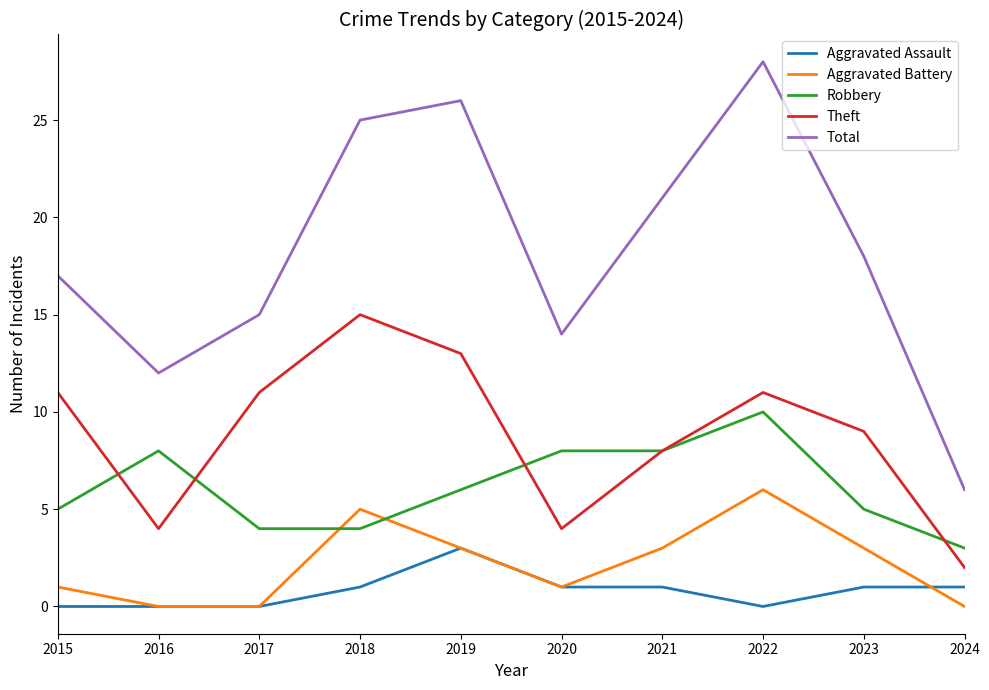

True or false: Aggravated Battery and Total cross at least once.

False